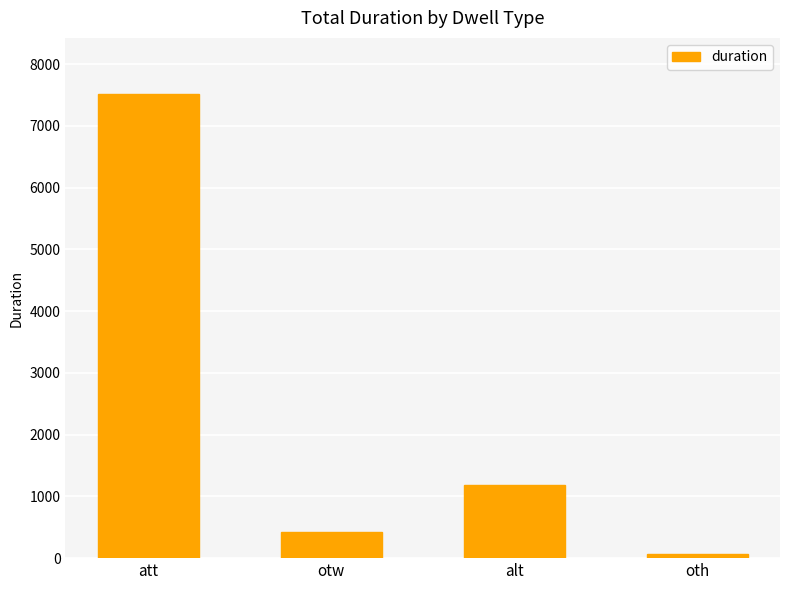

What position from the right is otw?

3